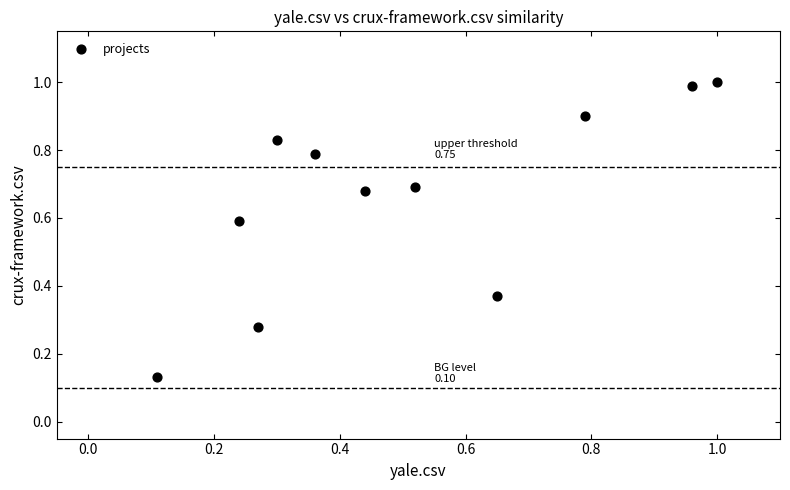

What is the range of X values (max minus min)?

0.9